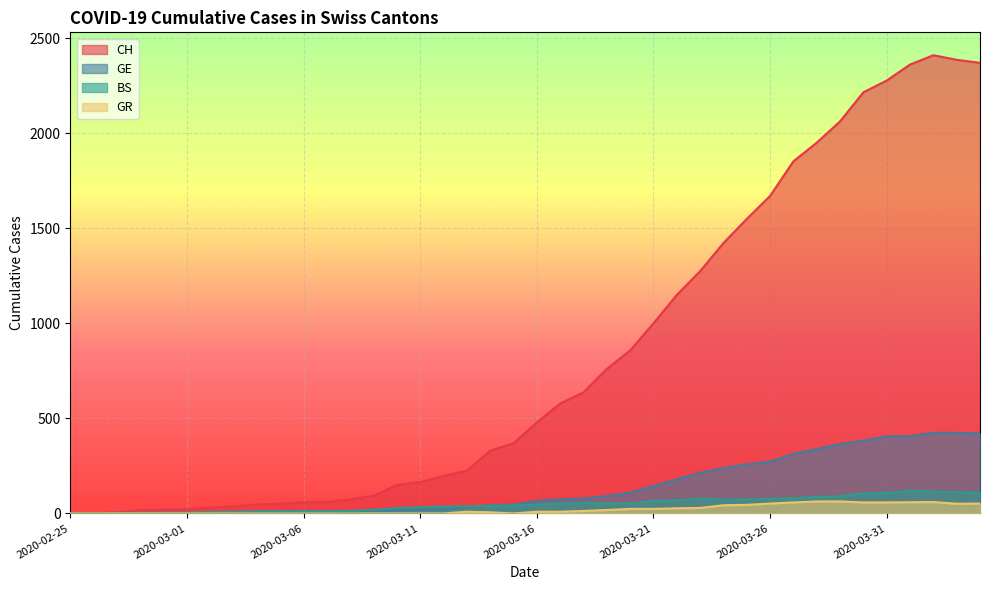

True or false: CH and BS intersect in this chart.

False